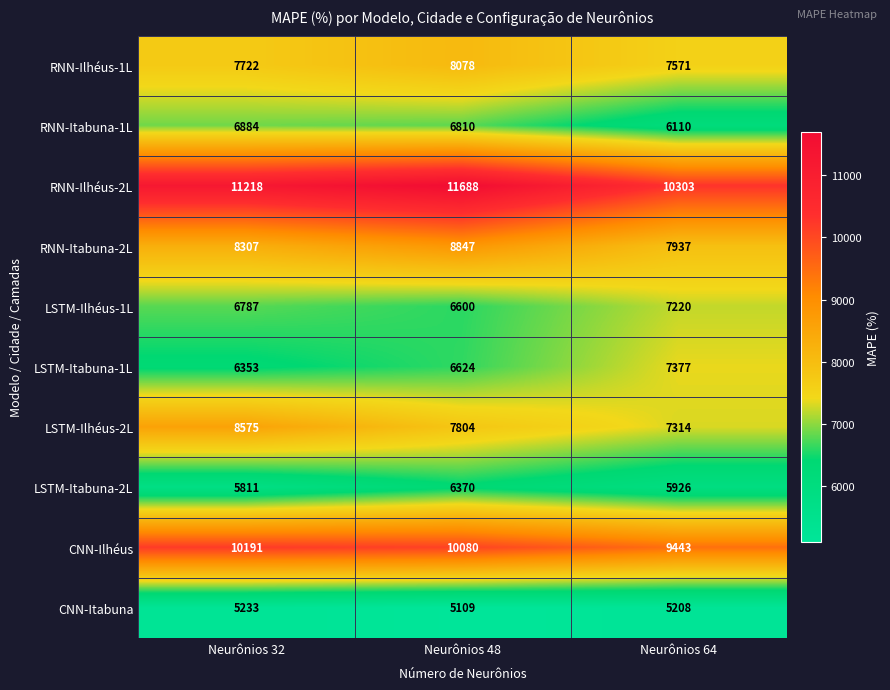

List the series in order of their peak value, lowest first.

CNN-Itabuna, LSTM-Itabuna-2L, RNN-Itabuna-1L, LSTM-Ilhéus-1L, LSTM-Itabuna-1L, RNN-Ilhéus-1L, LSTM-Ilhéus-2L, RNN-Itabuna-2L, CNN-Ilhéus, RNN-Ilhéus-2L